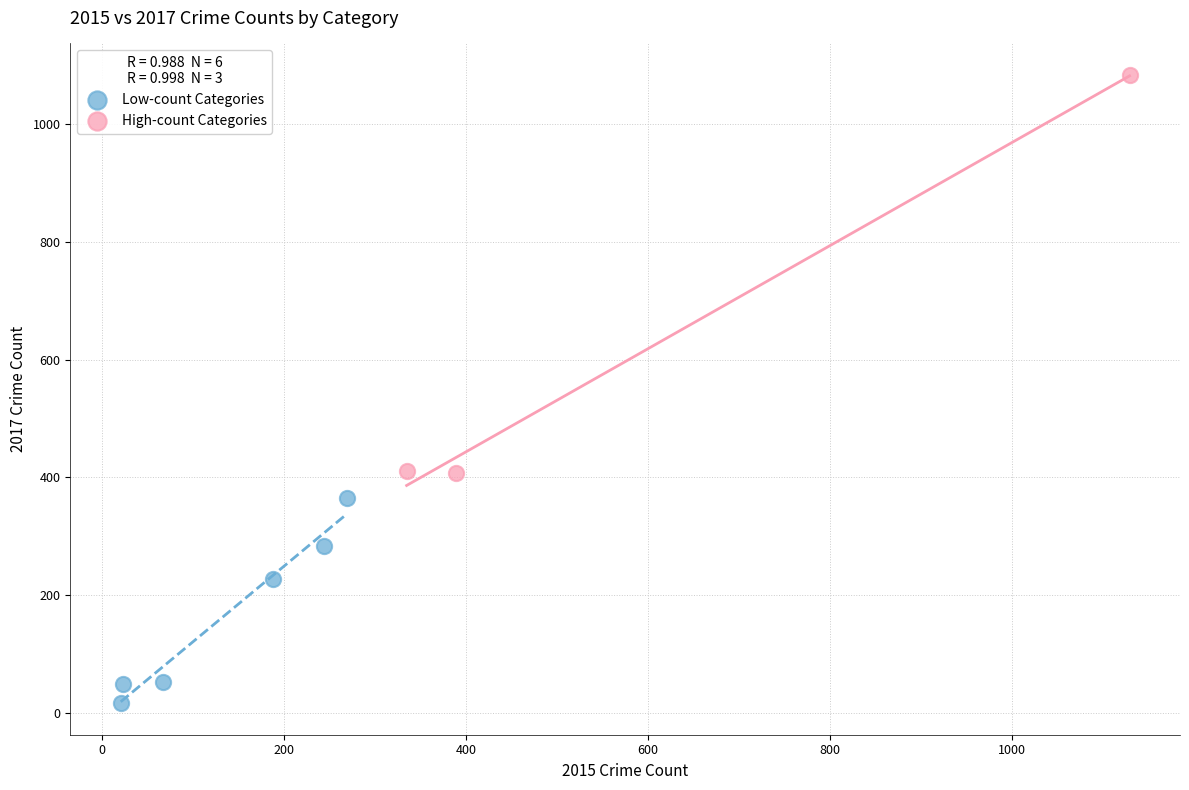

Which series reaches the maximum Y coordinate?

High-count Categories